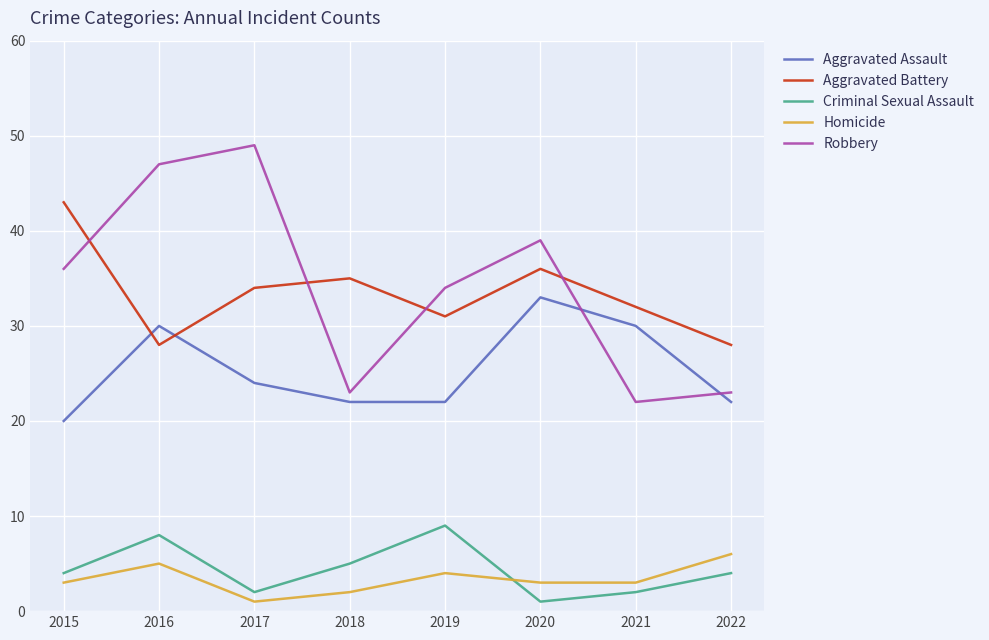

Count the Criminal Sexual Assault values in the range 2 to 8.

6